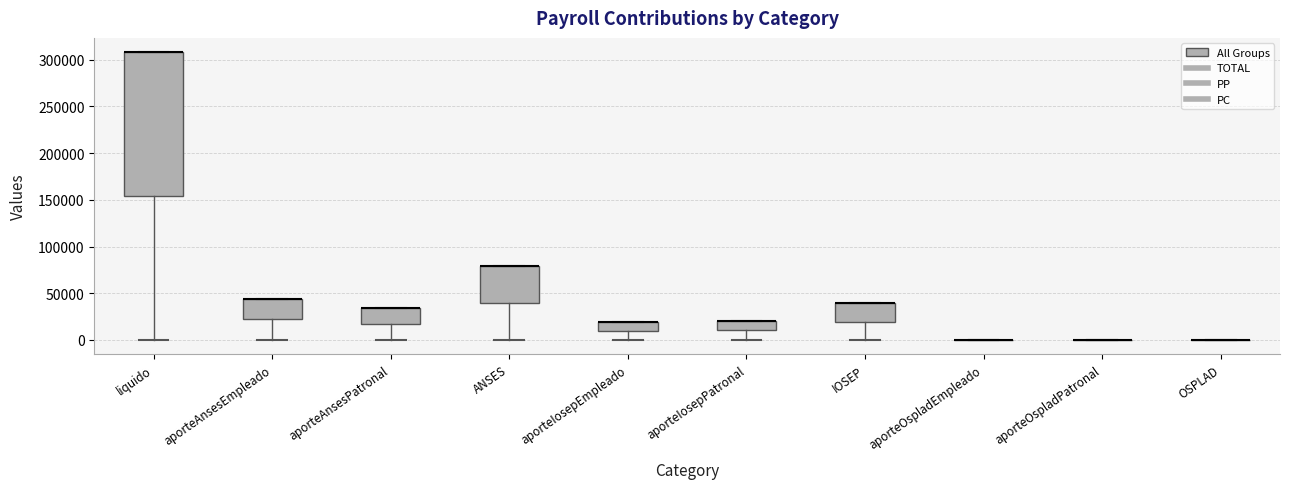

Reading left to right, read every box against the y-axis: the position of its median line, the range the box covers, and the ends of its whiskers. The values are not printed on the chart, so give them approximately, as read against the axis.

liquido: median 310000 (drawn on the box's upper edge), box 155000 to 310000, whiskers 0 to 310000
aporteAnsesEmpleado: median 45000 (drawn on the box's upper edge), box 20000 to 45000, whiskers 0 to 45000
aporteAnsesPatronal: median 35000 (drawn on the box's upper edge), box 15000 to 35000, whiskers 0 to 35000
ANSES: median 80000 (drawn on the box's upper edge), box 40000 to 80000, whiskers 0 to 80000
aporteIosepEmpleado: median 20000 (drawn on the box's upper edge), box 10000 to 20000, whiskers 0 to 20000
aporteIosepPatronal: median 20000 (drawn on the box's upper edge), box 10000 to 20000, whiskers 0 to 20000
IOSEP: median 40000 (drawn on the box's upper edge), box 20000 to 40000, whiskers 0 to 40000
aporteOspladEmpleado: box collapsed to a line at 0, whiskers 0 to 0
aporteOspladPatronal: box collapsed to a line at 0, whiskers 0 to 0
OSPLAD: box collapsed to a line at 0, whiskers 0 to 0